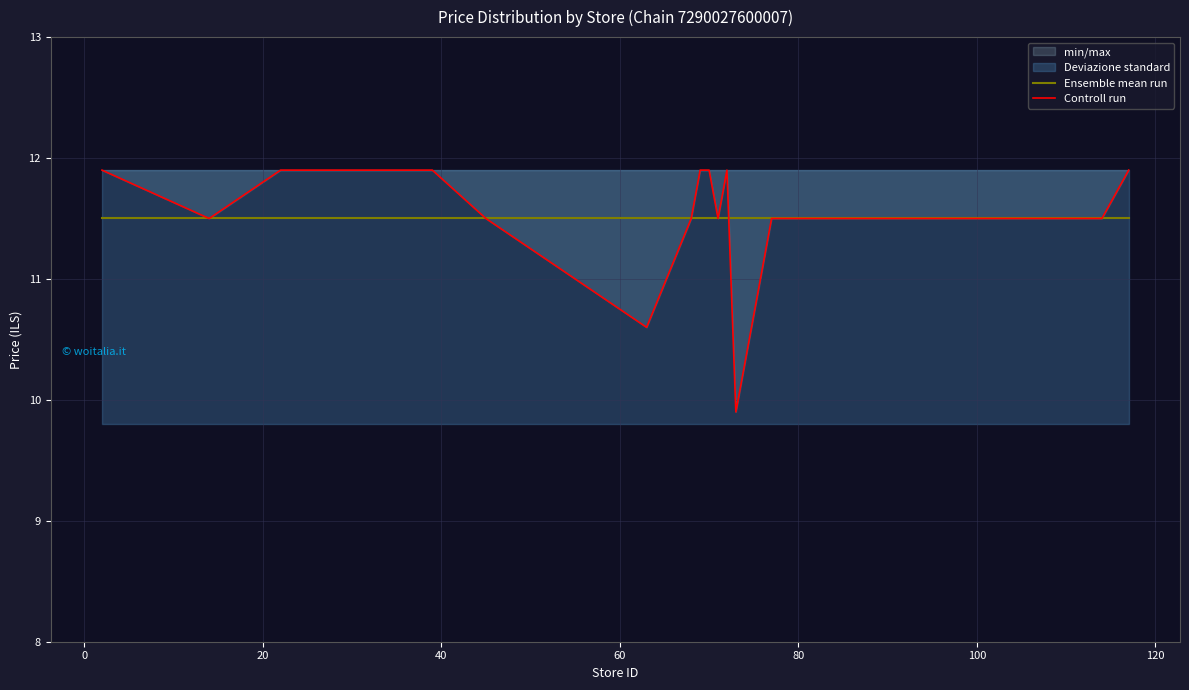

What is the minimum value for Ensemble mean run?

11.5